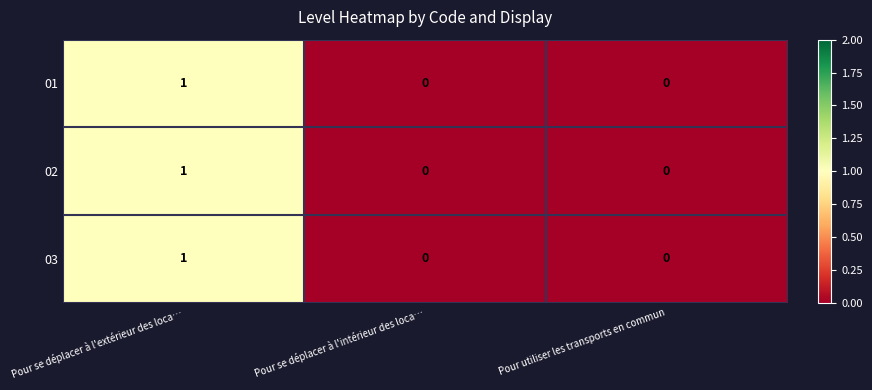

Reading left to right, what are all the values shown in this chart?

01: Pour se déplacer à l'extérieur des loca…=1	Pour se déplacer à l'intérieur des loca…=0	Pour utiliser les transports en commun=0
02: Pour se déplacer à l'extérieur des loca…=1	Pour se déplacer à l'intérieur des loca…=0	Pour utiliser les transports en commun=0
03: Pour se déplacer à l'extérieur des loca…=1	Pour se déplacer à l'intérieur des loca…=0	Pour utiliser les transports en commun=0